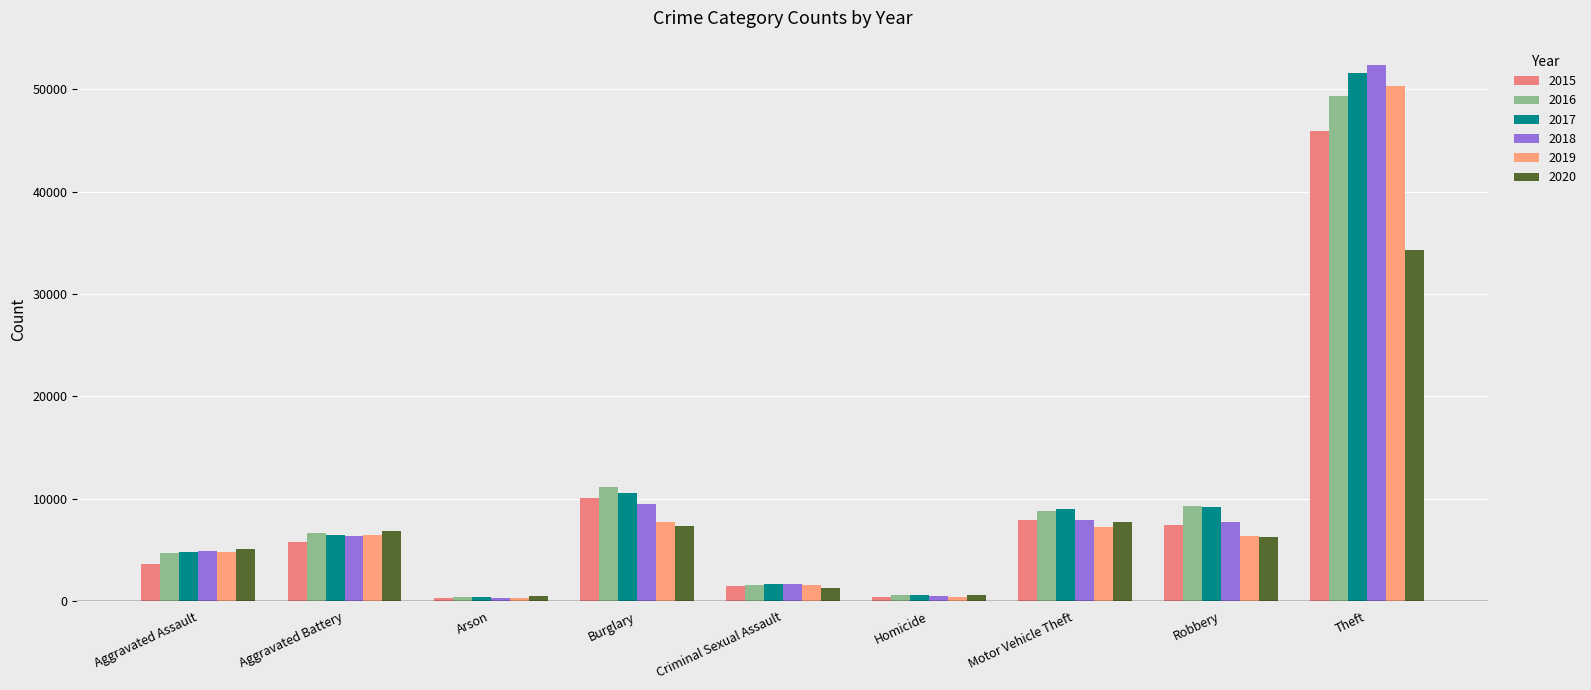

What is the average value of the 2017 series?

10474